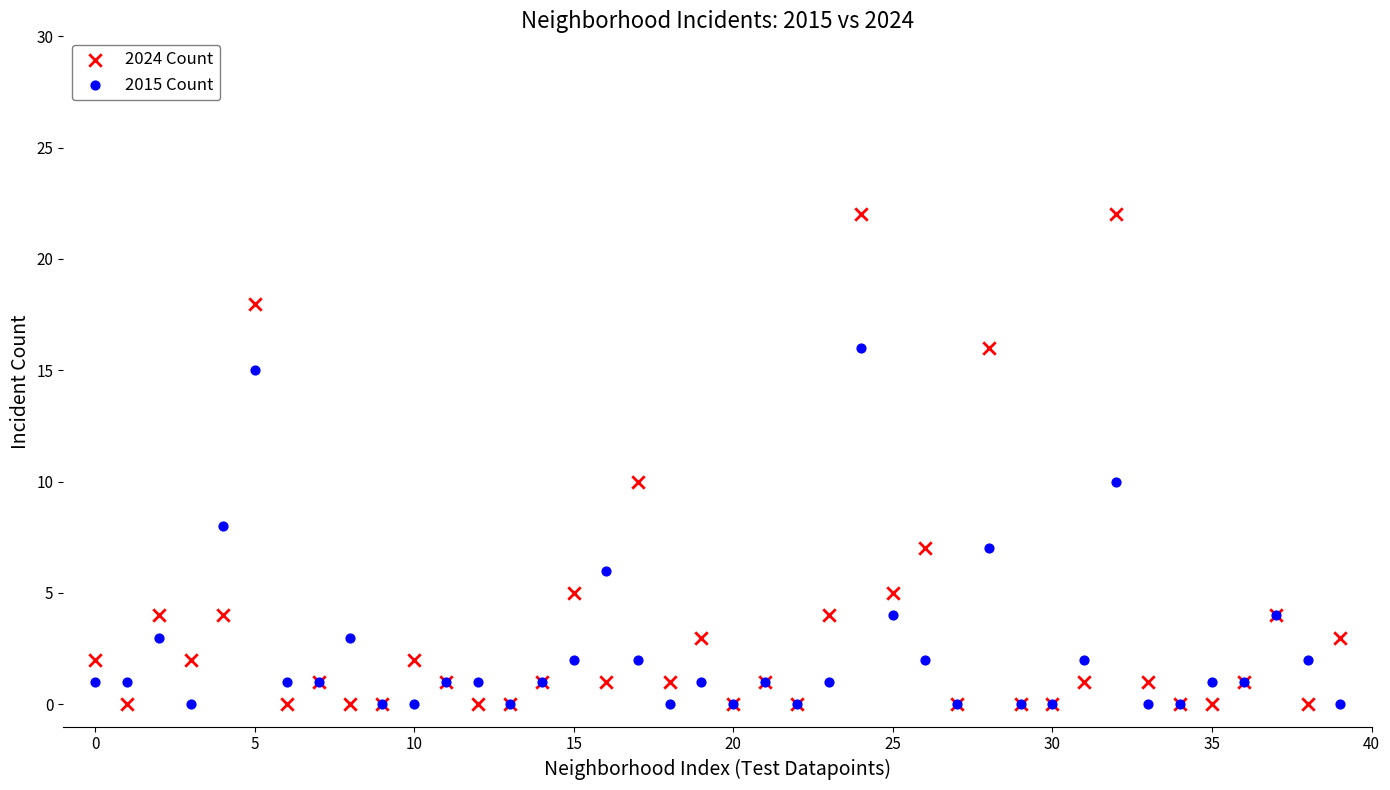

Which series has the widest spread of Y values?

2024 Count